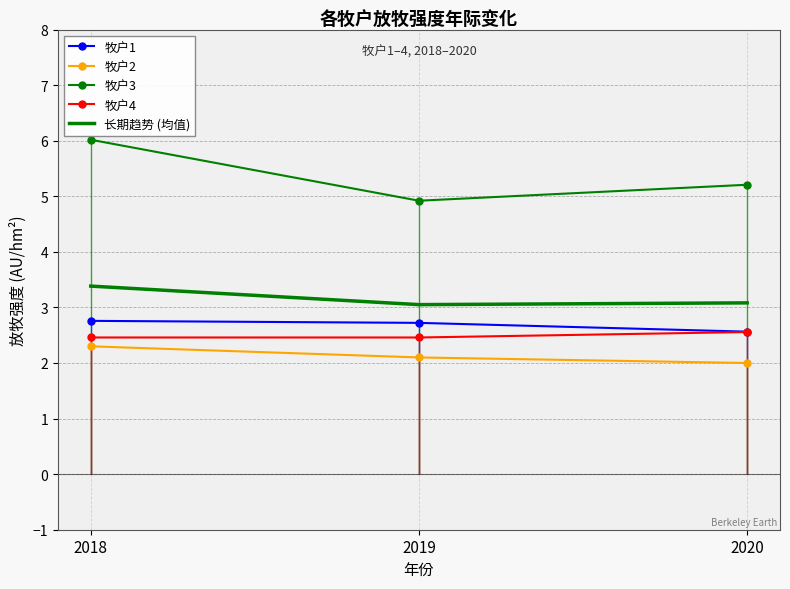

What is the sum of the 牧户1 values at 2018 and 2020?

5.3